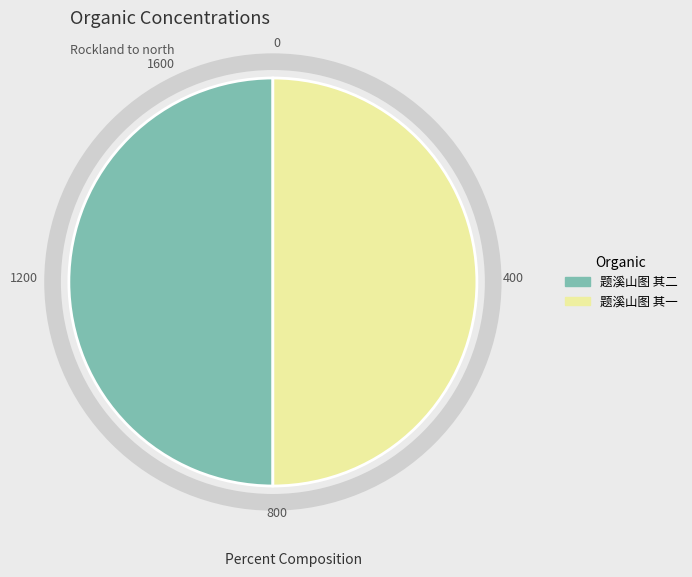

What is the ratio of the value at 题溪山图 其一 to the value at 题溪山图 其二?

1.0